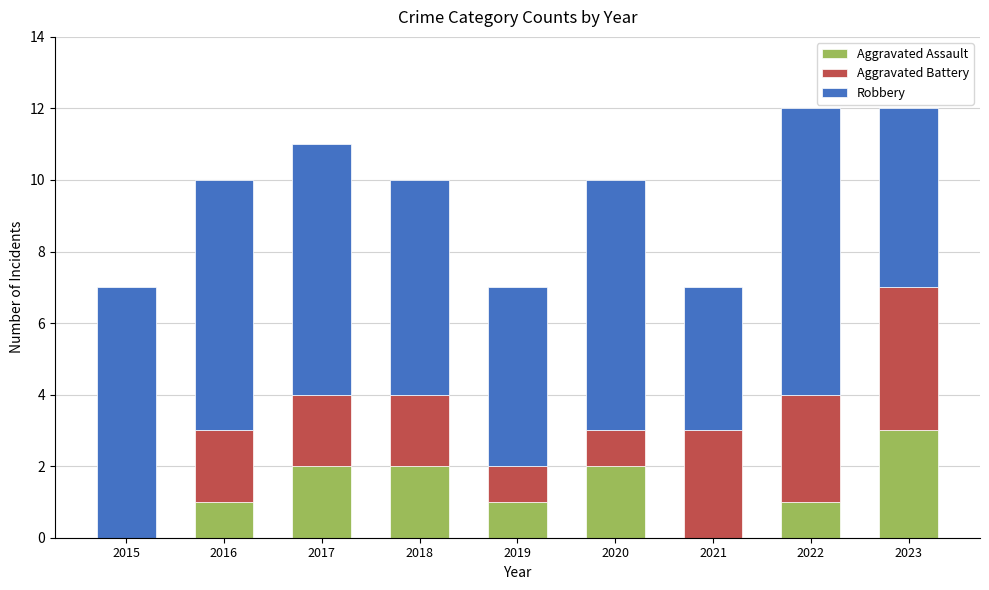

What is the highest value of the Aggravated Assault series?

3